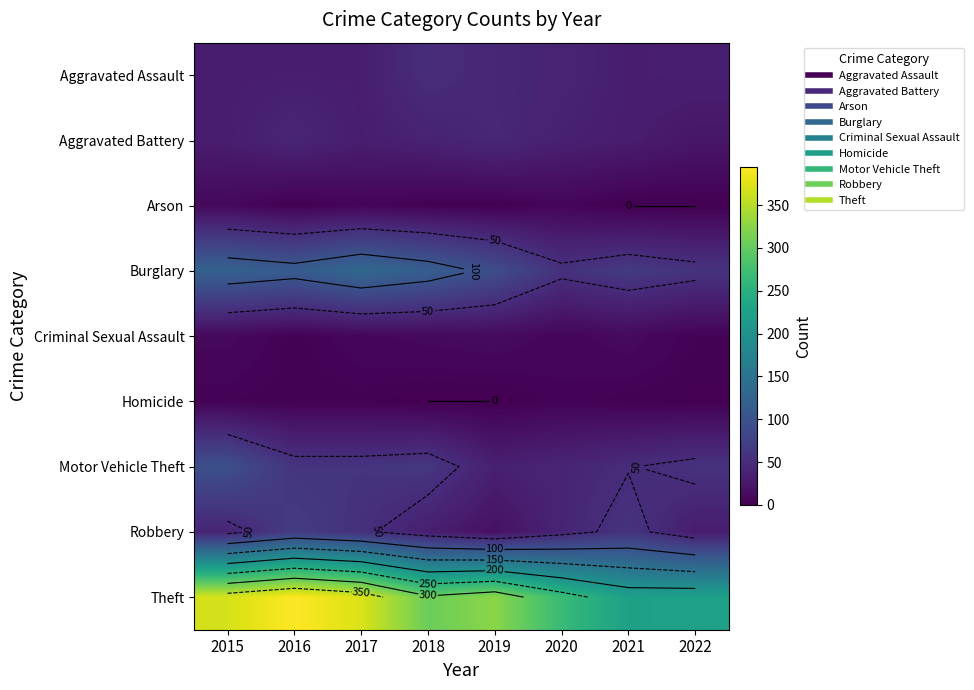

Which has a higher value, 2017 or 2020?

2020